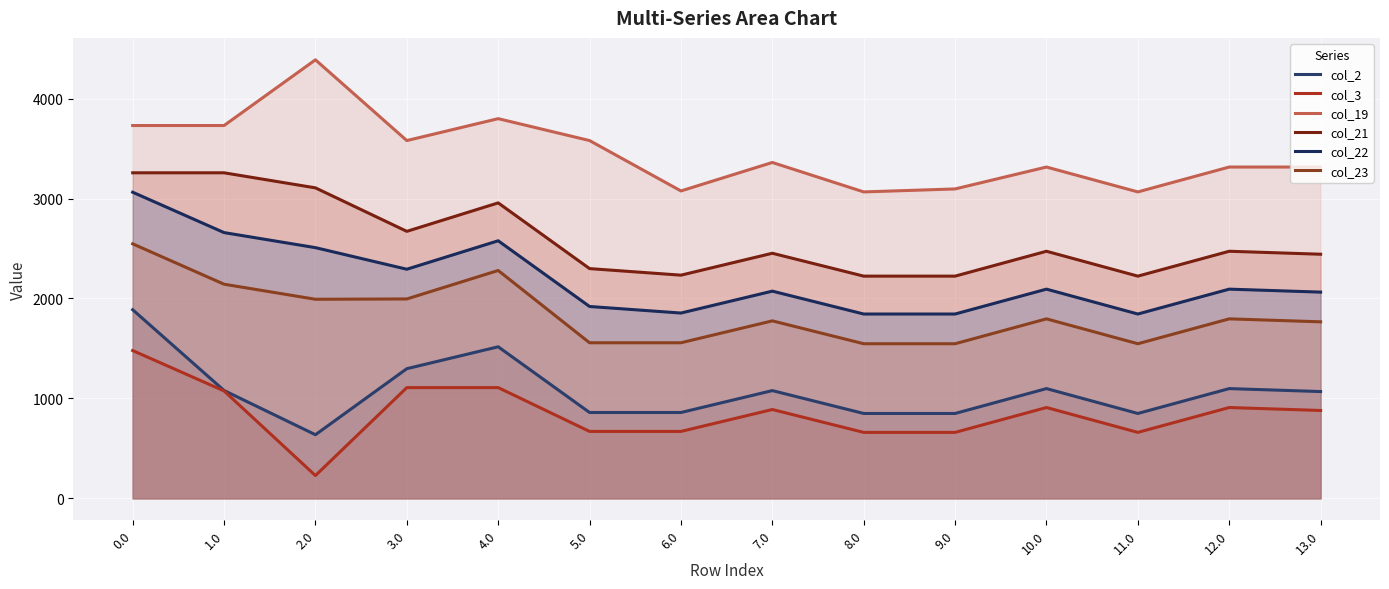

What is the difference between the maximum and second lowest values in the col_22 series?

1218.8